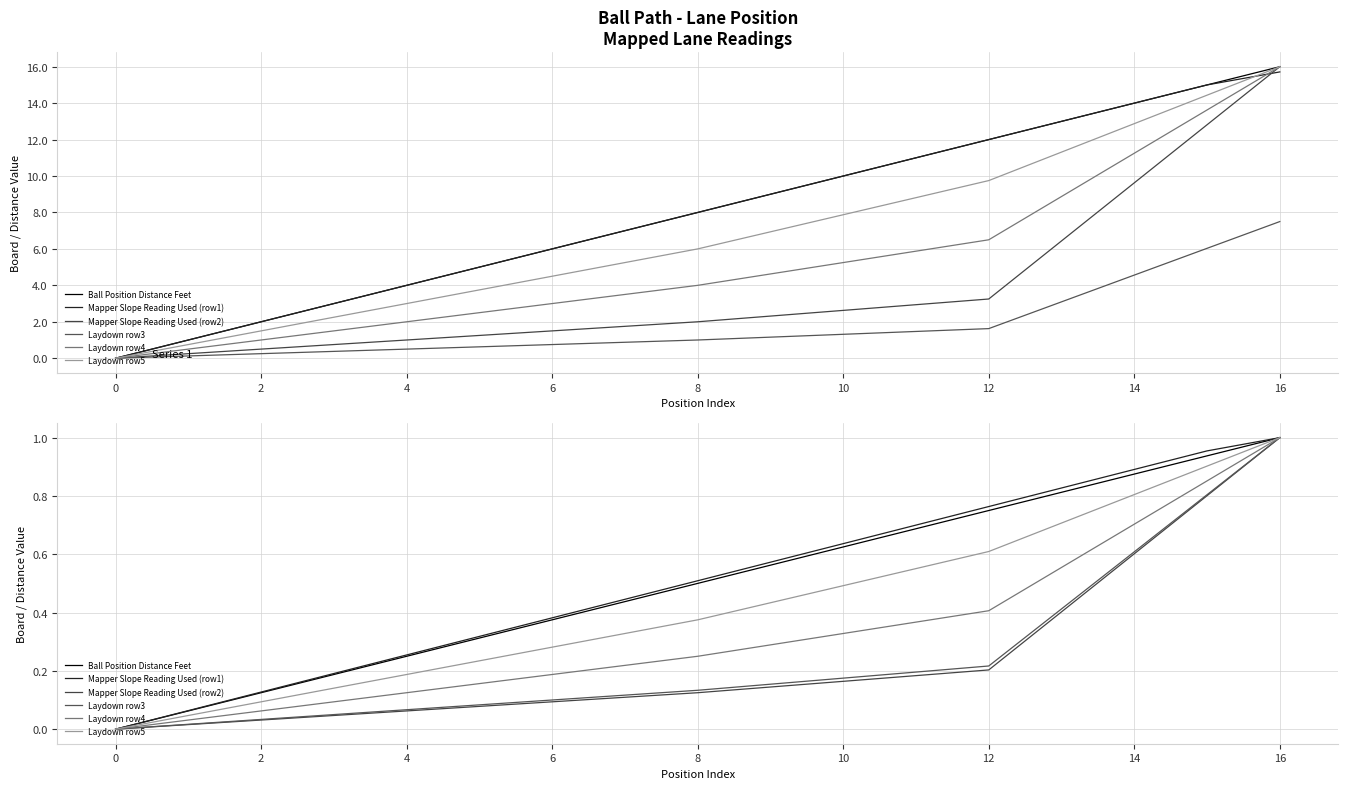

Which series has the largest total across all categories?

Mapper Slope Reading Used (row1)